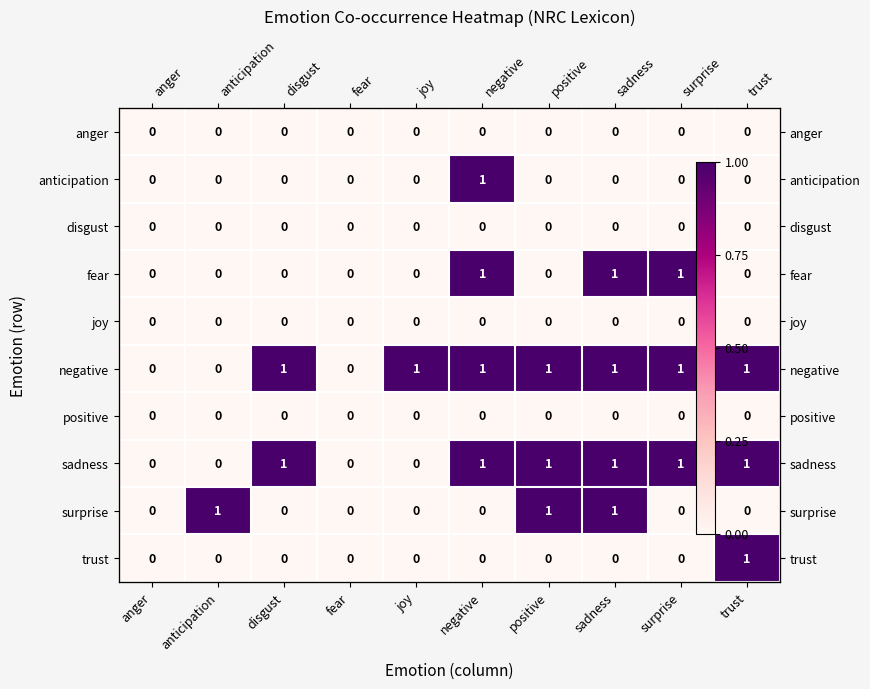

Is it true that sadness equals 0 at joy?

True